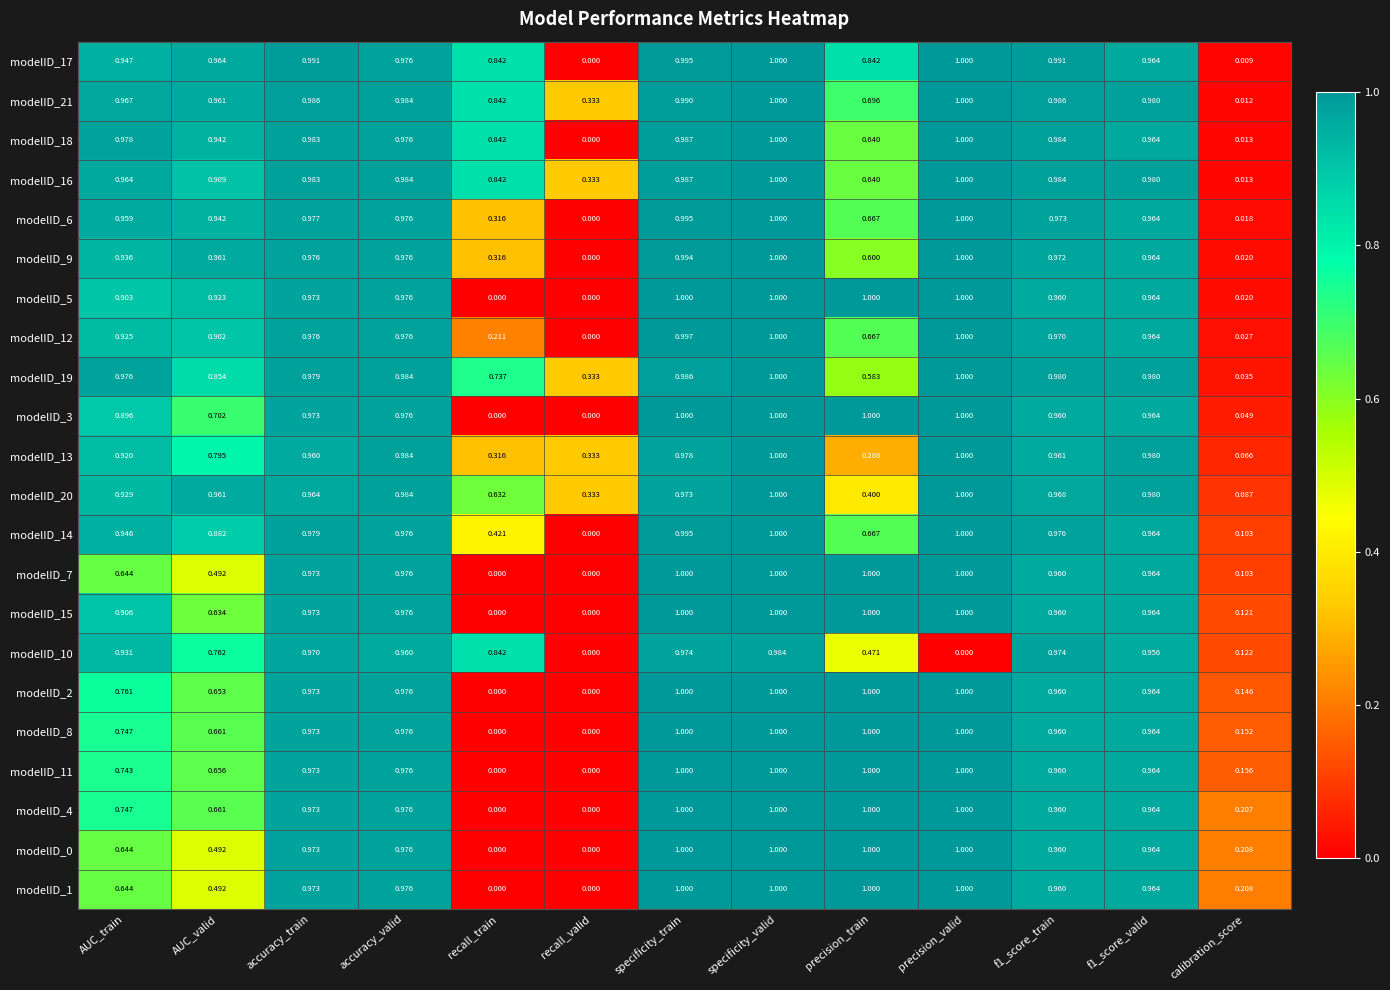

At which category is the sum across all series the highest?

specificity_valid